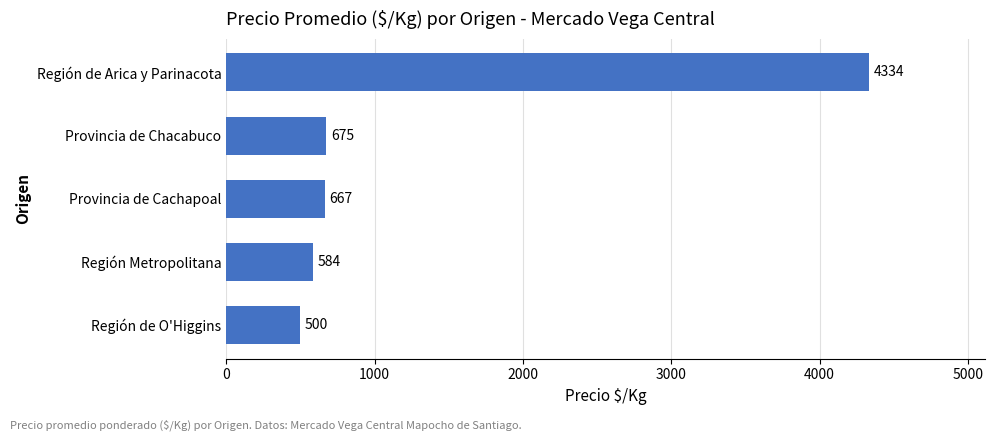

Approximately how many times larger is the value at Región Metropolitana compared to Región de O'Higgins?

1.2